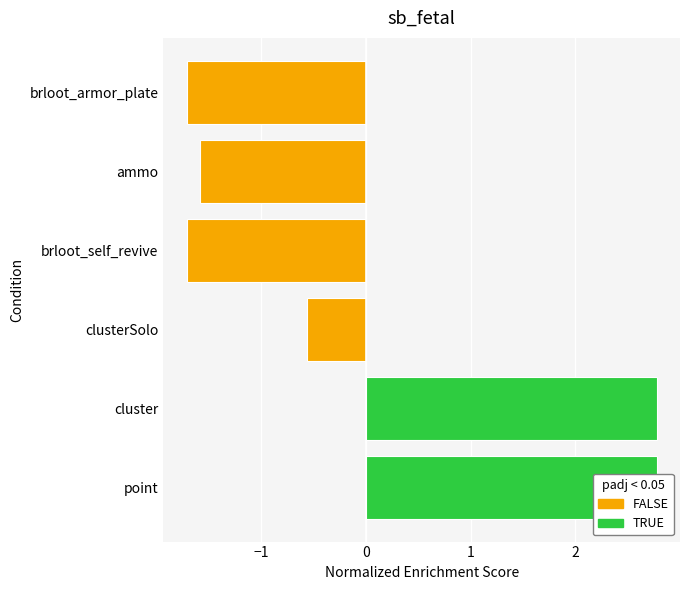

Reading left to right, what are all the values shown in this chart?

2.8	2.8	-0.6	-1.7	-1.6	-1.7